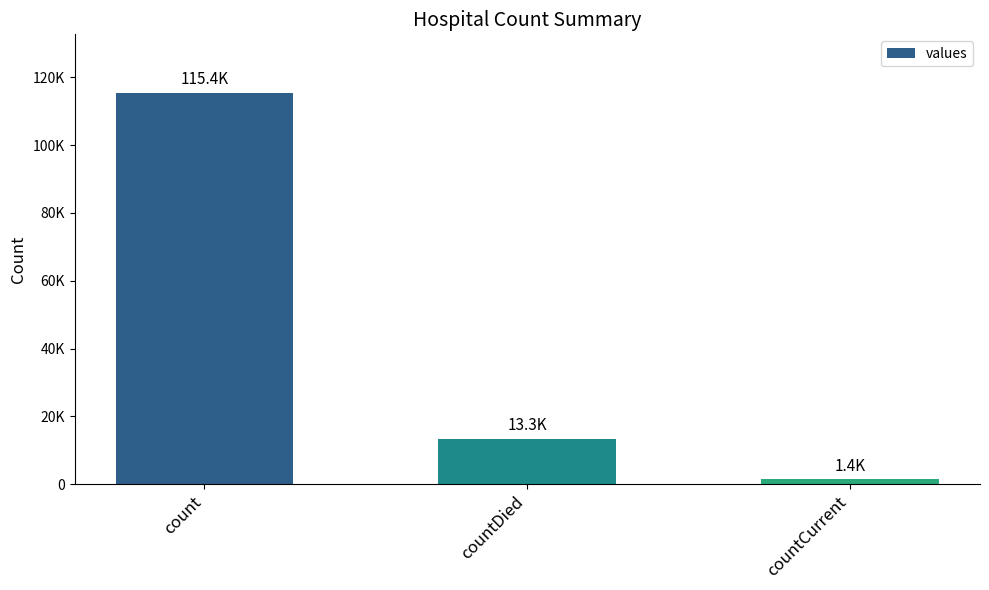

Is it true that the value at count is 115379?

True